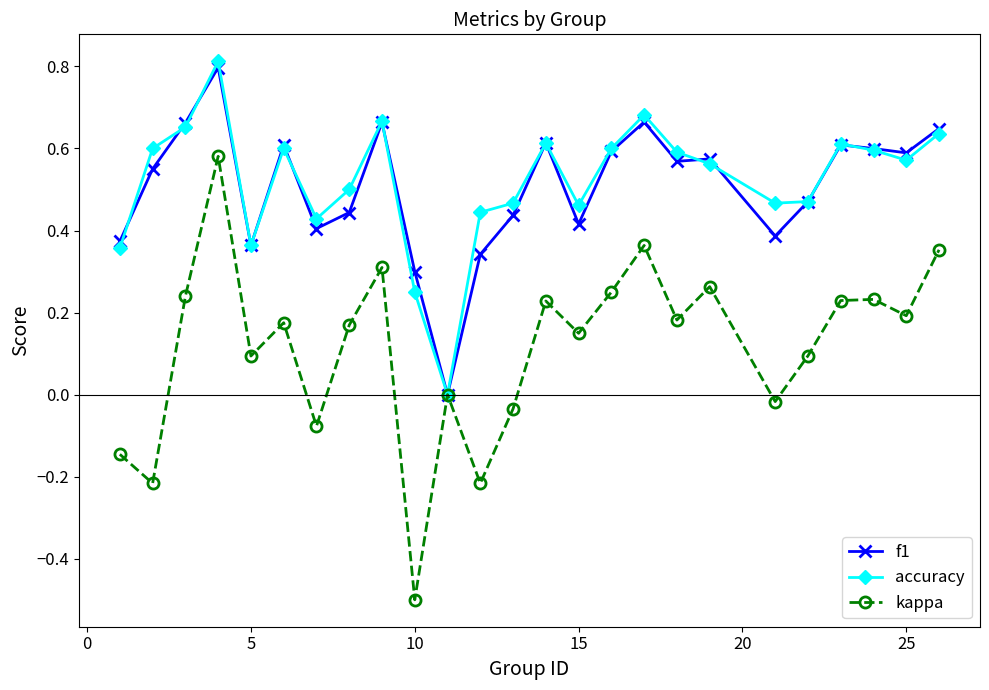

What is the greatest value displayed?

0.8